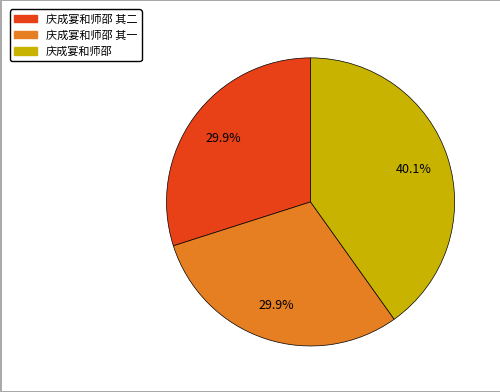

To the nearest percent, what percentage of the pie is 庆成宴和师邵?

40%